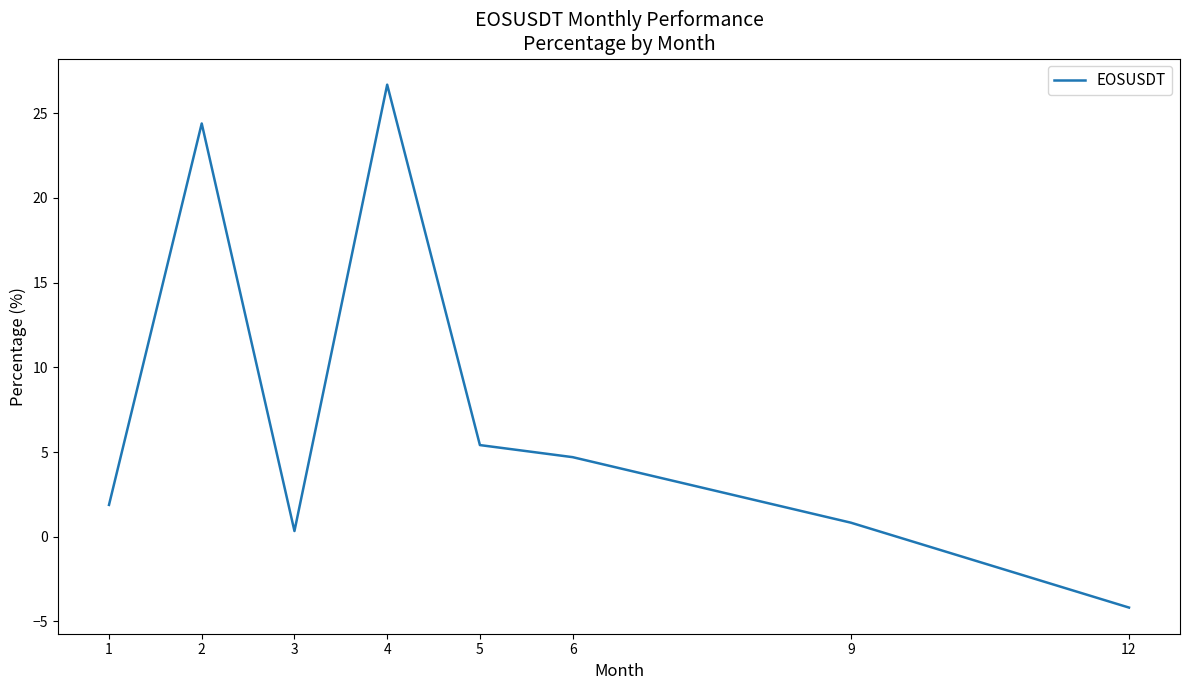

What is the minimum value shown in the chart?

-4.2